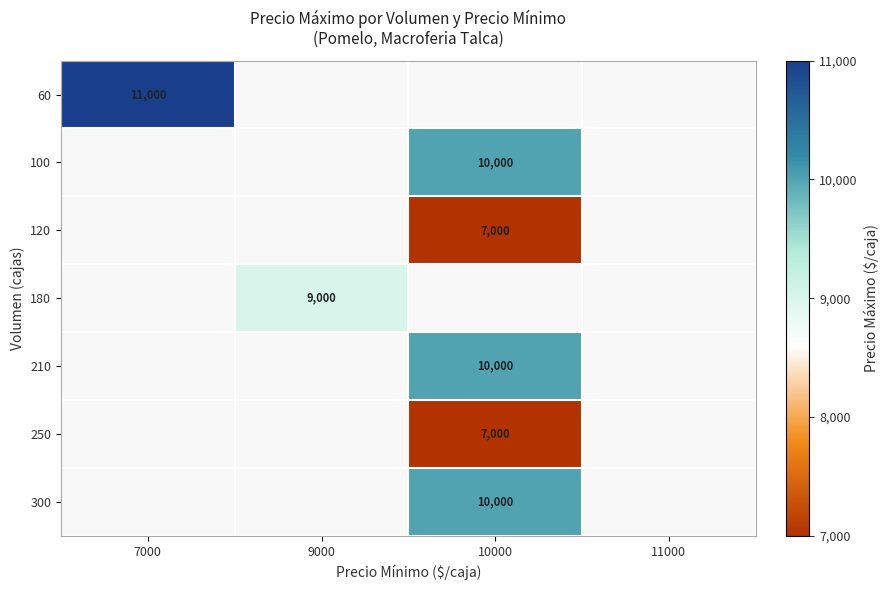

What is the minimum value shown in the chart?

7000.0